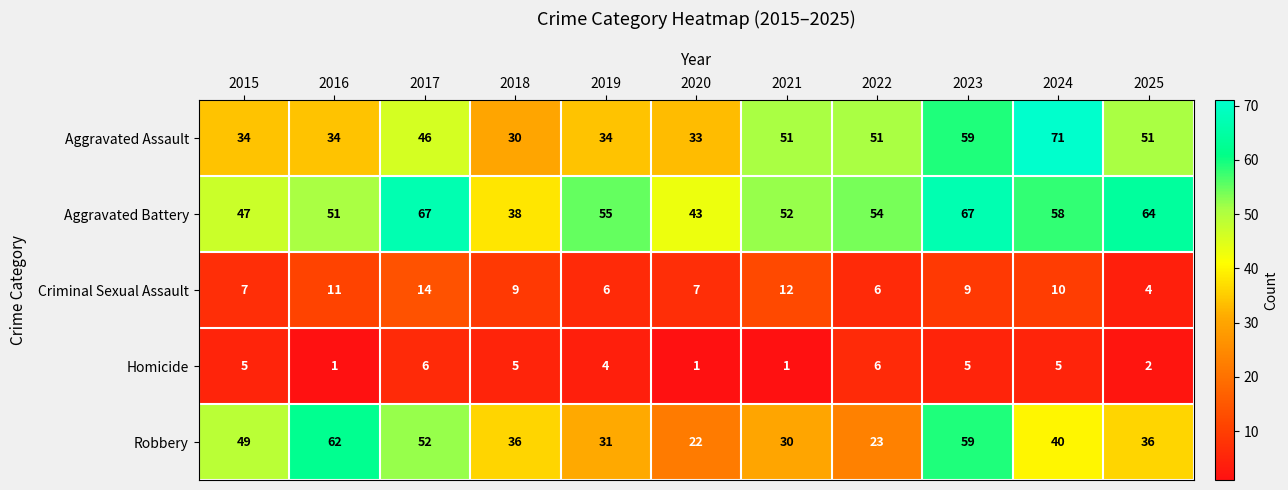

What is the minimum value shown in the chart?

1